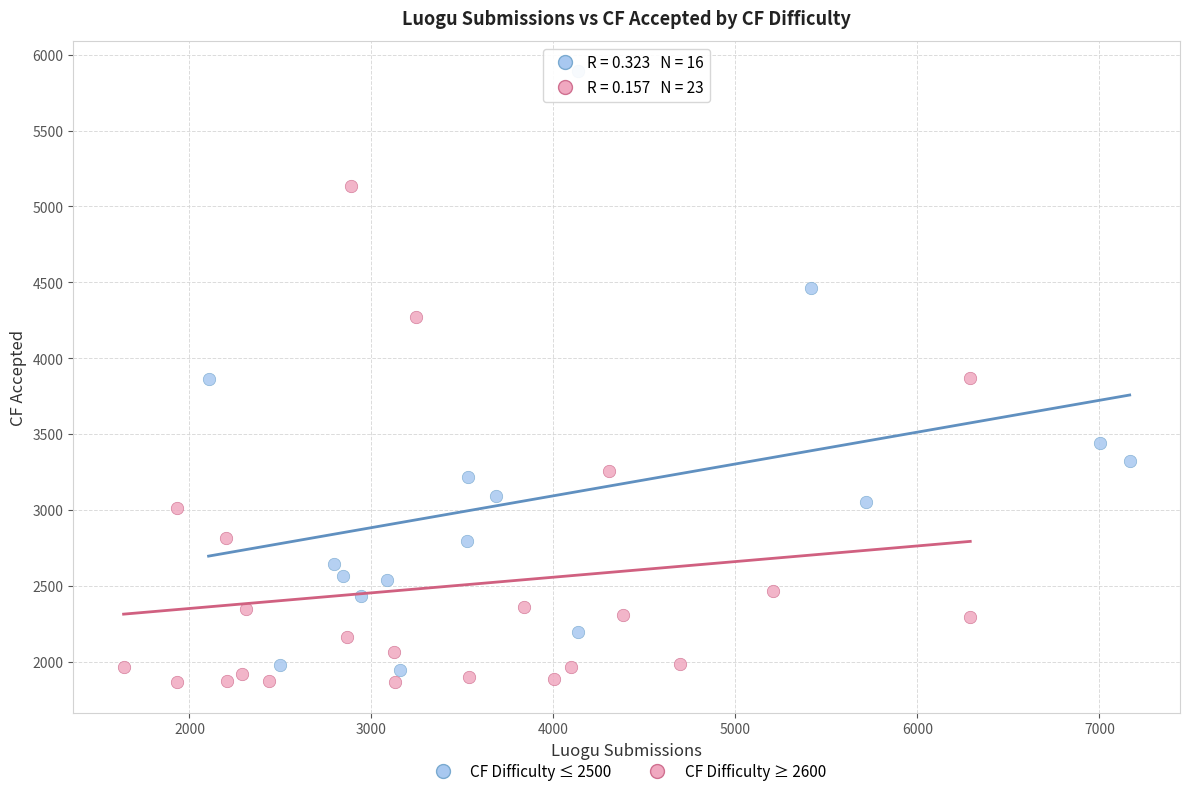

Which series has the widest spread of Y values?

CF Difficulty ≤ 2500